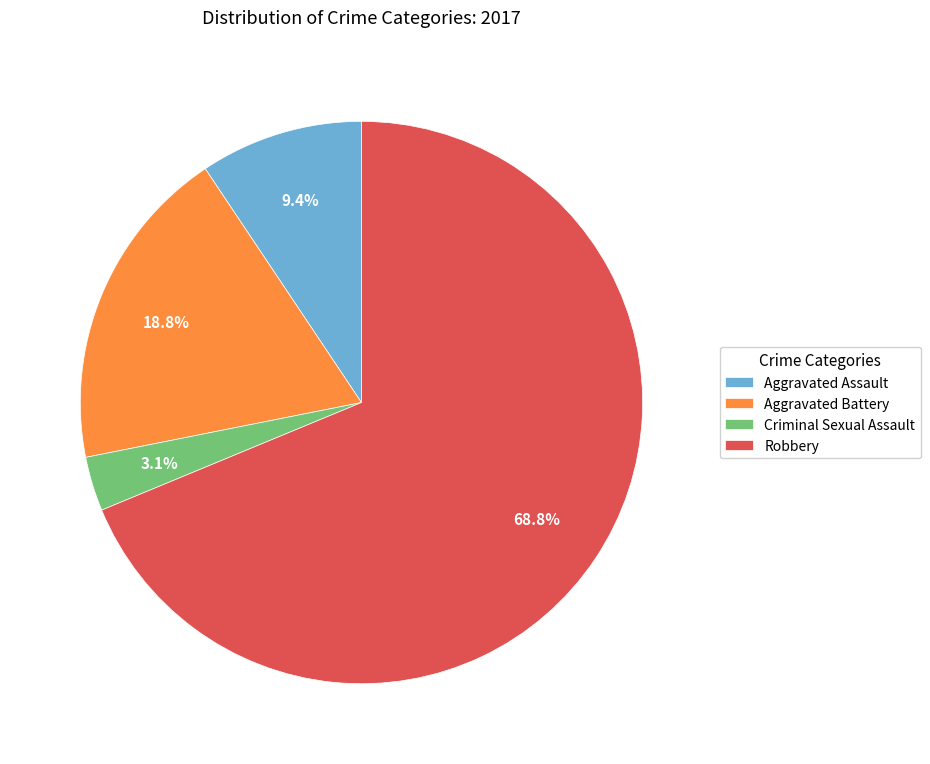

Does Robbery represent more than half of the total?

Yes